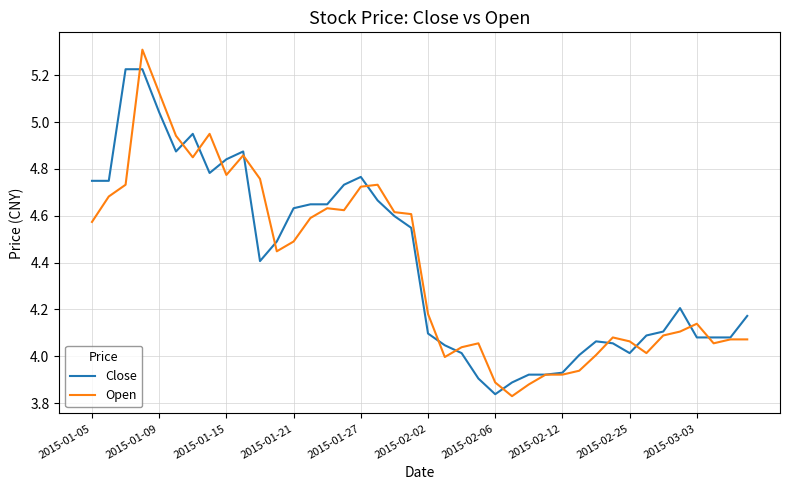

Which series has the largest range (max minus min)?

Open